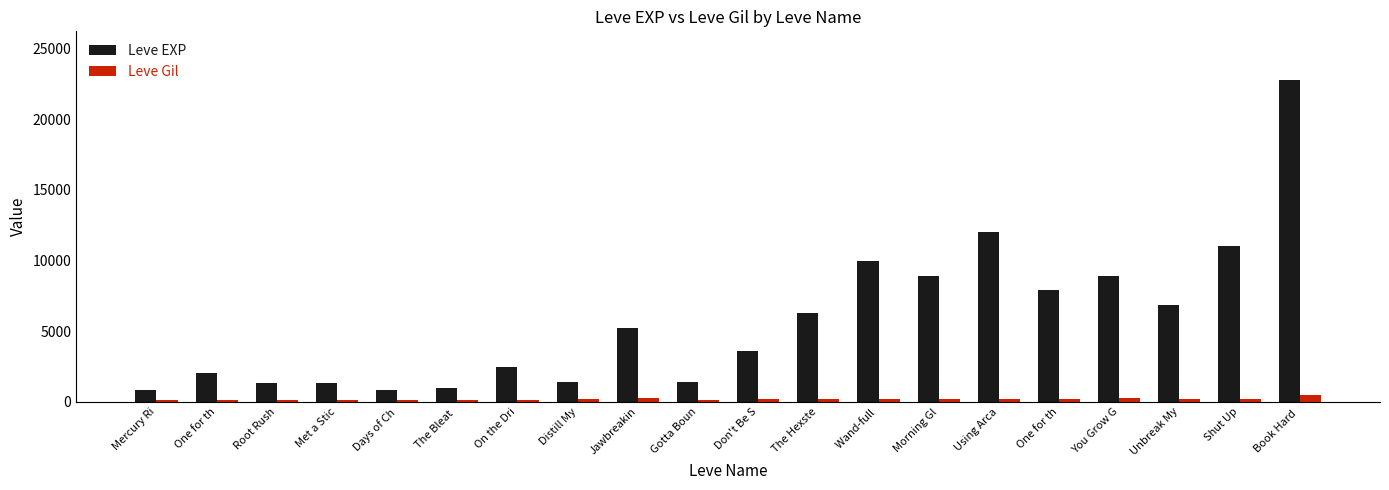

Rank the categories by Leve Gil value from highest to lowest.

Book Hard , Jawbreakin, You Grow G, Using Arca, Shut Up, Wand-full , Unbreak My, Don't Be S, Distill My, The Hexste, Morning Gl, One for th, Gotta Boun, On the Dri, Met a Stic, One for th, Root Rush, Mercury Ri, Days of Ch, The Bleat 